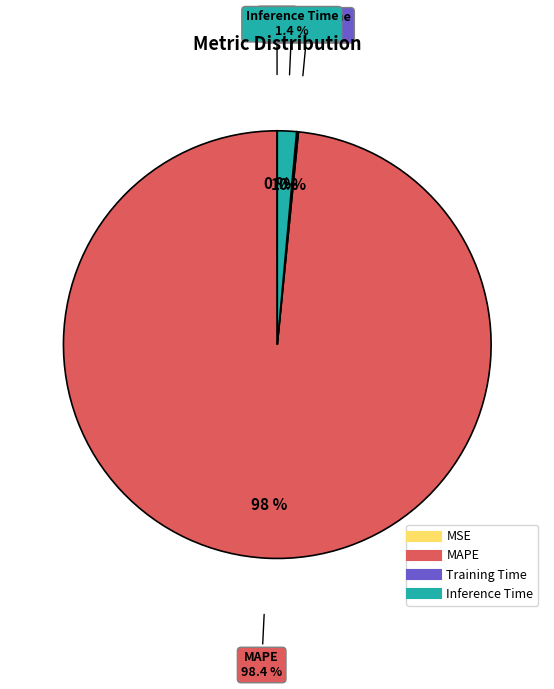

Combined, what portion of the pie is MSE and Inference Time?

1.5%